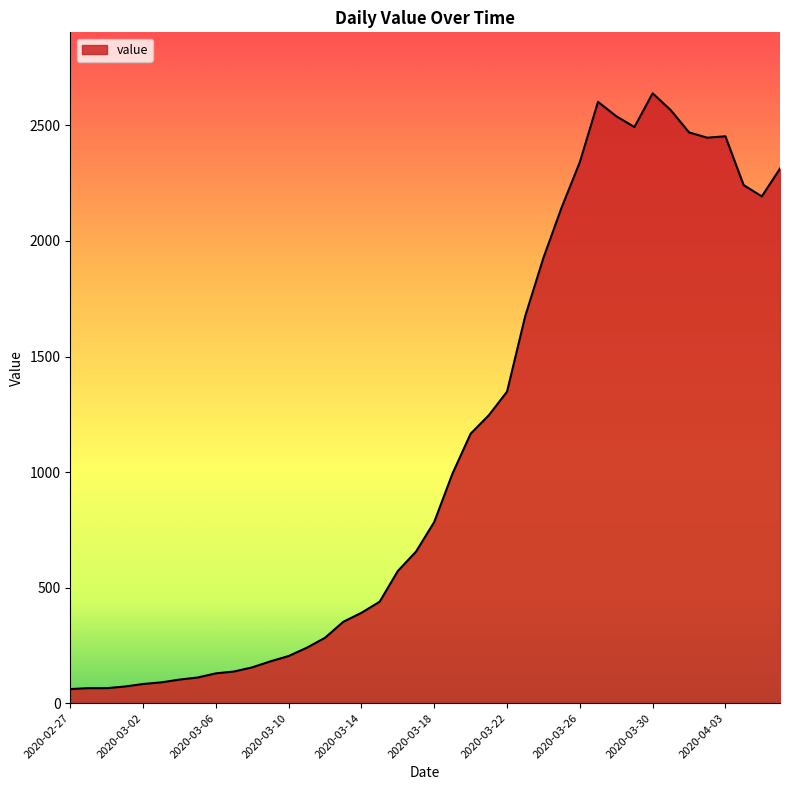

What is the smallest value displayed?

61